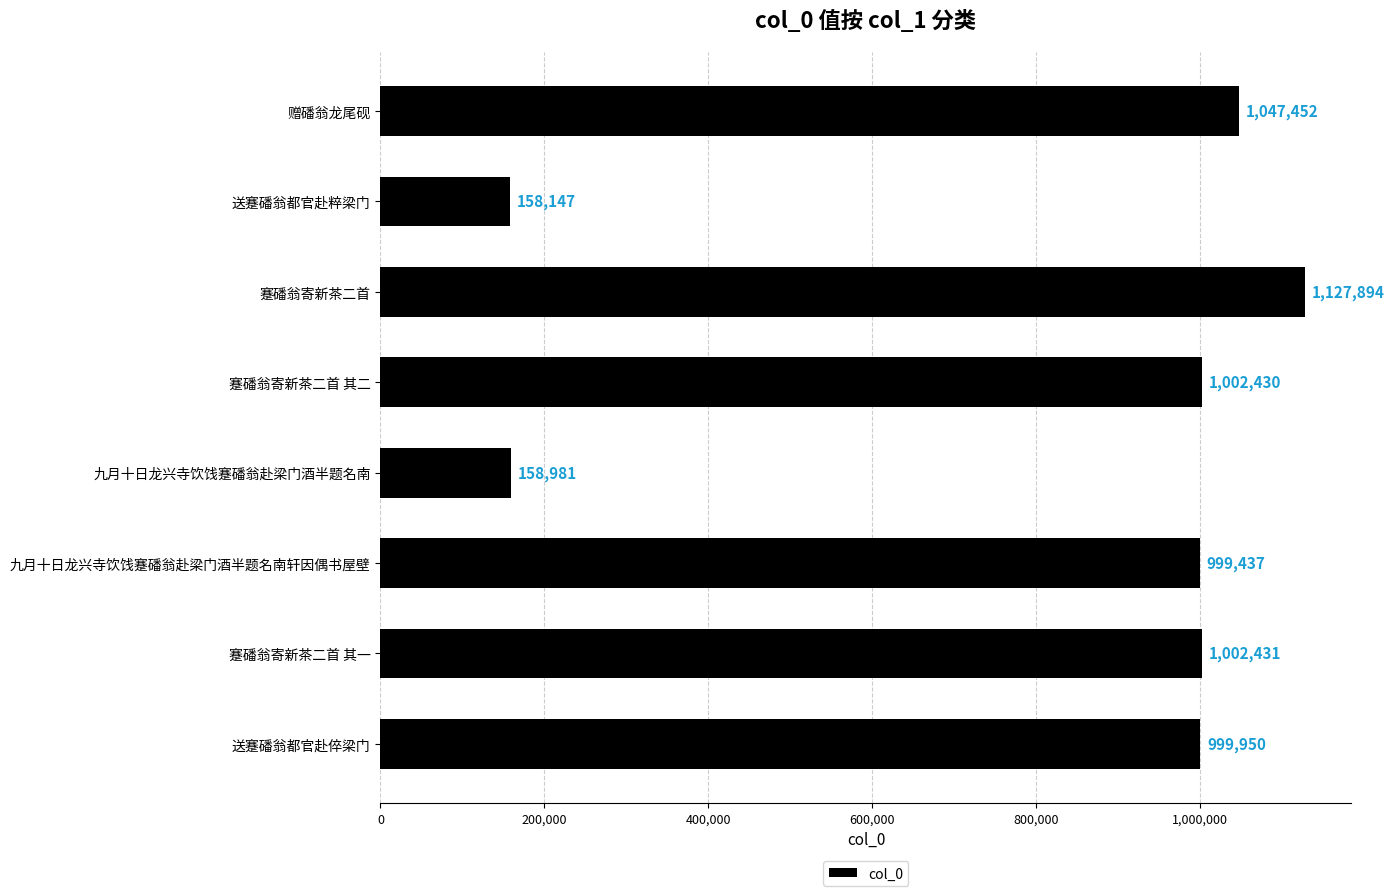

Reading bottom to top, what are all the values shown in this chart?

送蹇磻翁都官赴倅梁门=999950	蹇磻翁寄新茶二首 其一=1002431	九月十日龙兴寺饮饯蹇磻翁赴梁门酒半题名南轩因偶书屋壁=999437	九月十日龙兴寺饮饯蹇磻翁赴梁门酒半题名南=158981	蹇磻翁寄新茶二首 其二=1002430	蹇磻翁寄新茶二首=1127894	送蹇磻翁都官赴粹梁门=158147	赠磻翁龙尾砚=1047452